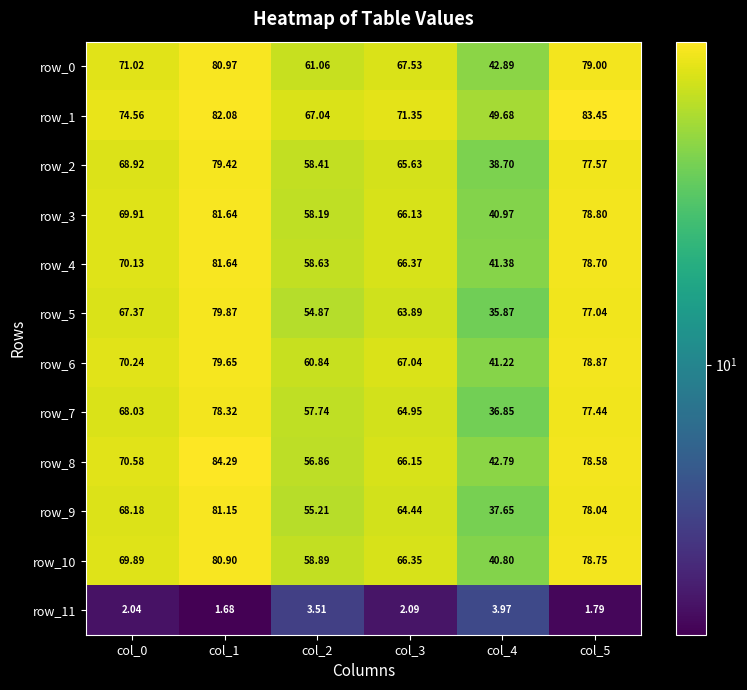

Is the value of row_6 at col_2 greater than the value of row_7 at col_5?

No